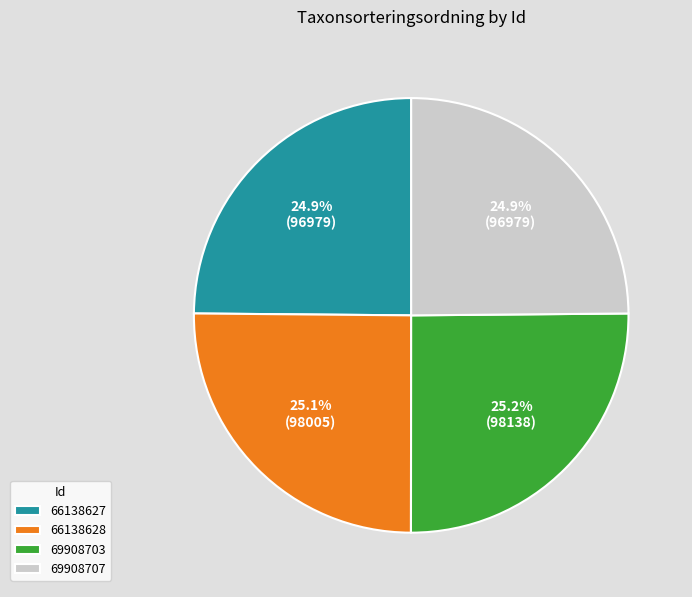

Is there a majority slice in this chart?

No